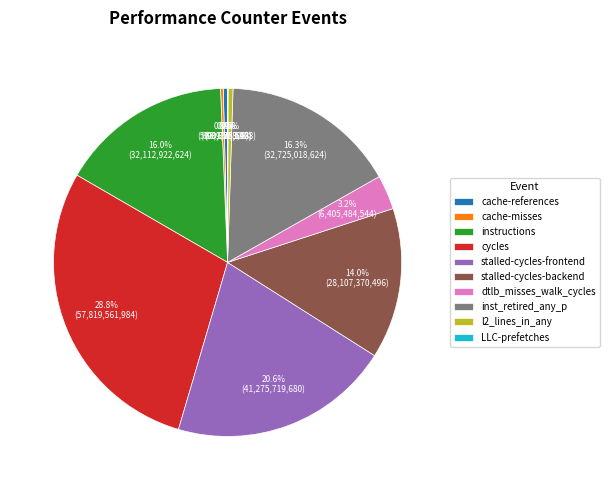

Is stalled-cycles-backend the majority of the pie?

No